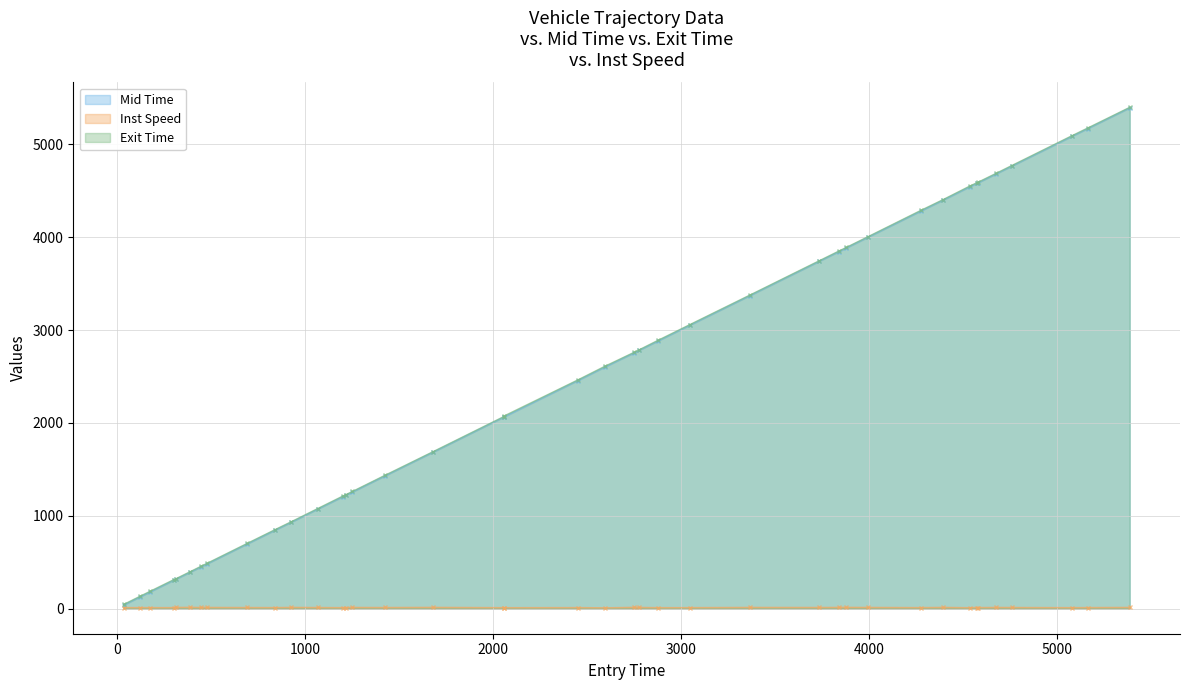

What is the difference between the maximum and minimum values in the Inst Speed series?

5.8